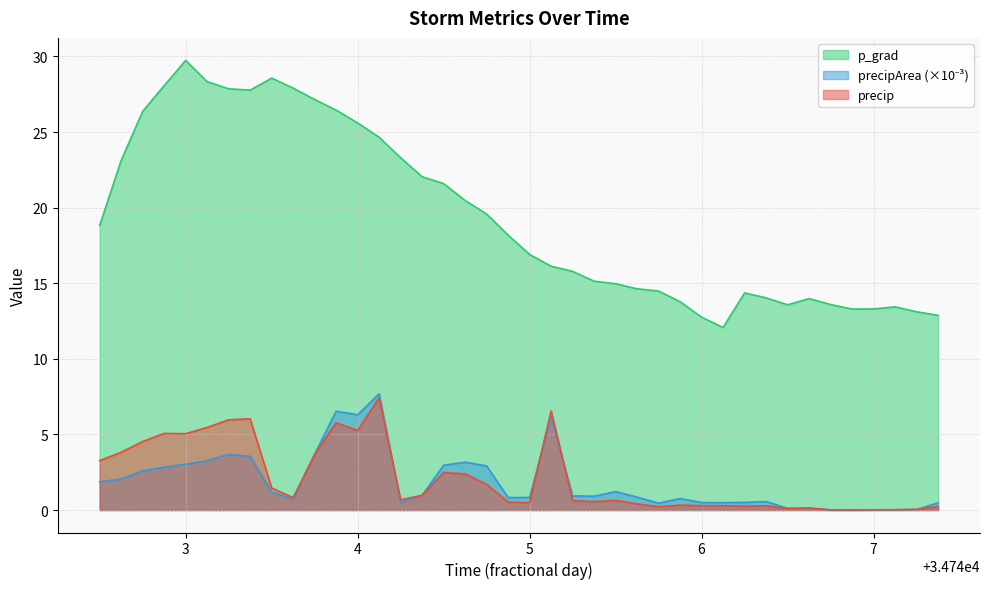

Which series has the largest range (max minus min)?

p_grad